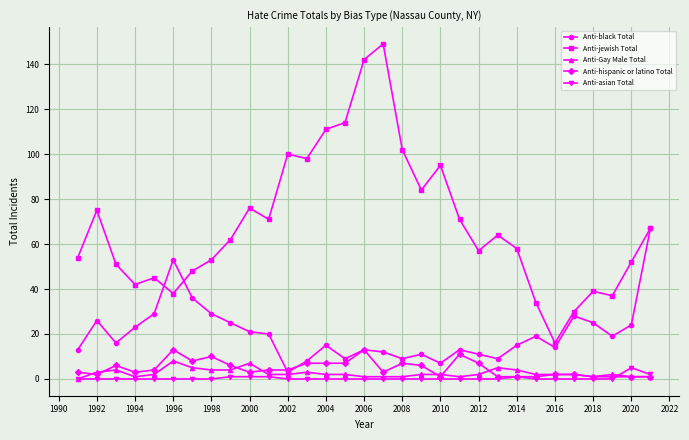

What is the difference between the maximum and minimum values in the Anti-black Total series?

64